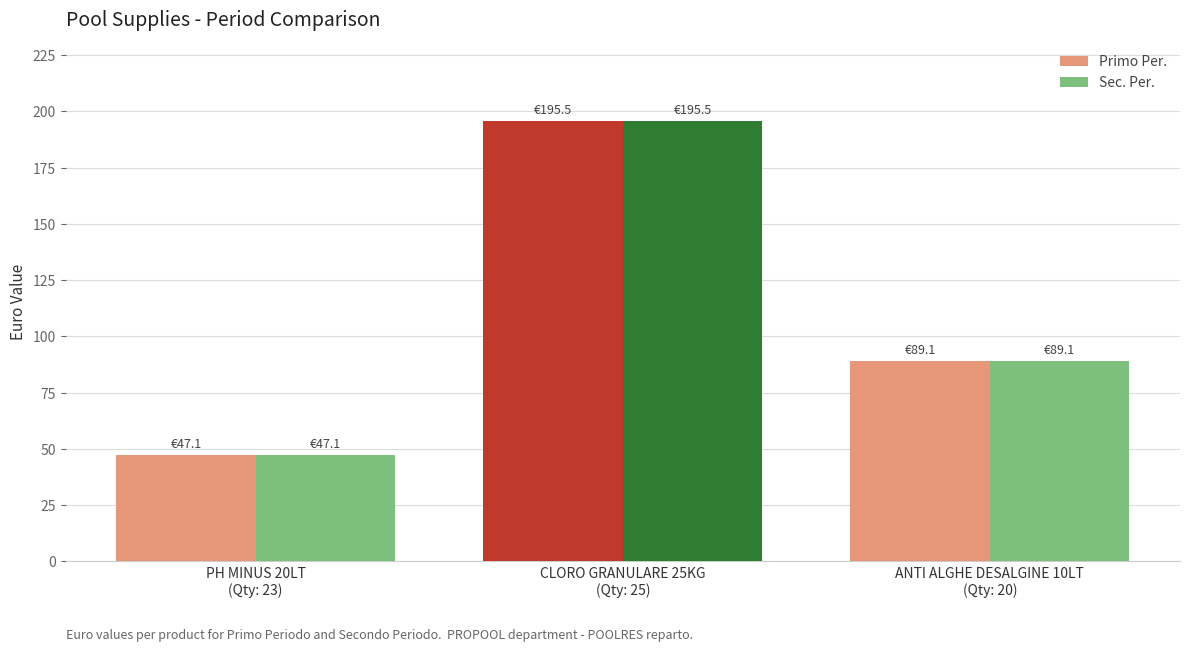

How many bars are there in each group?

2